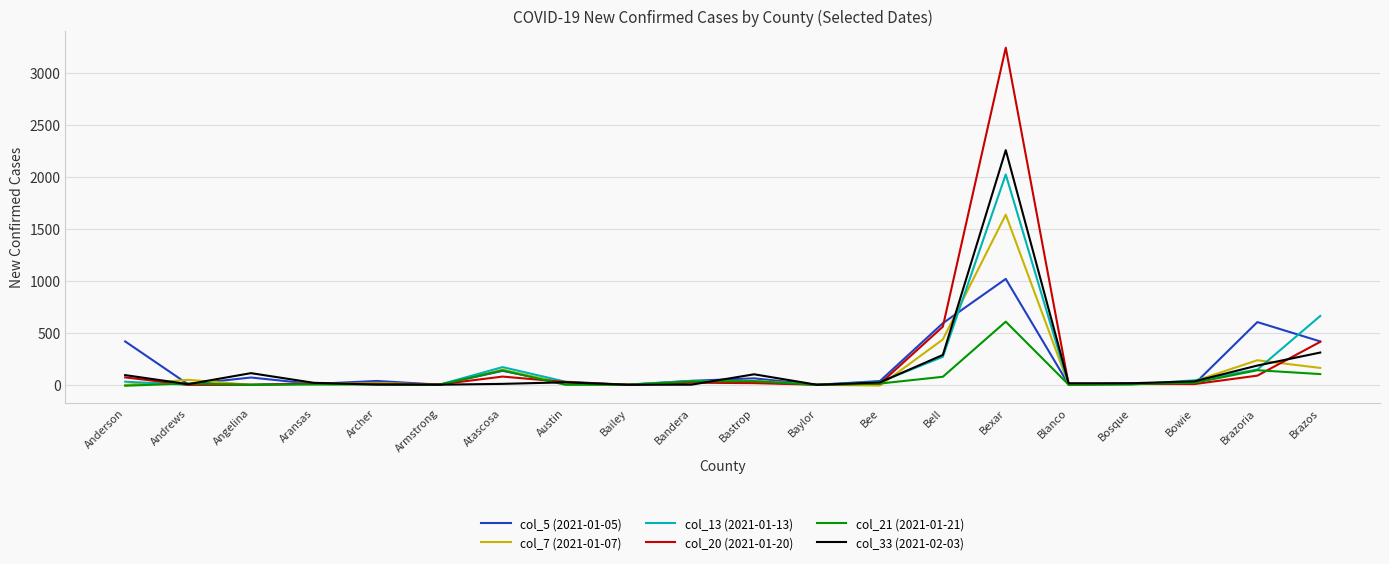

What is the minimum value shown in the chart?

-9